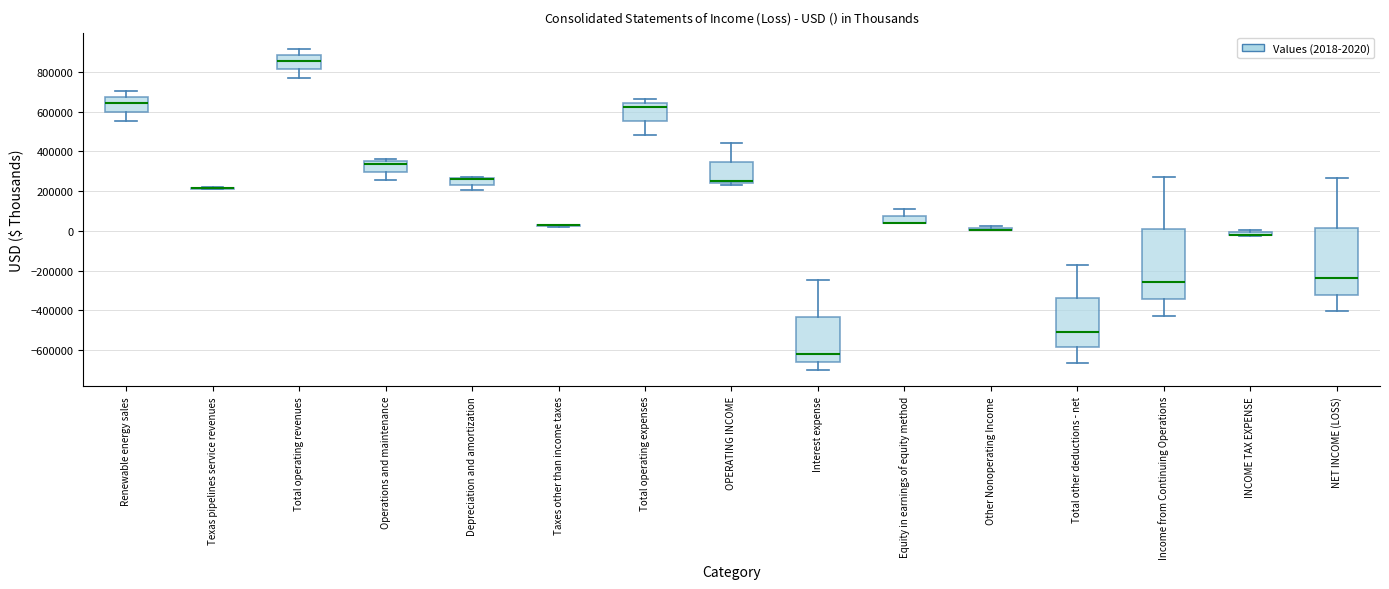

Where does the upper whisker of the box for Total operating revenues end on the y-axis? The values are not printed on the chart, so give them approximately, as read against the axis.

920000